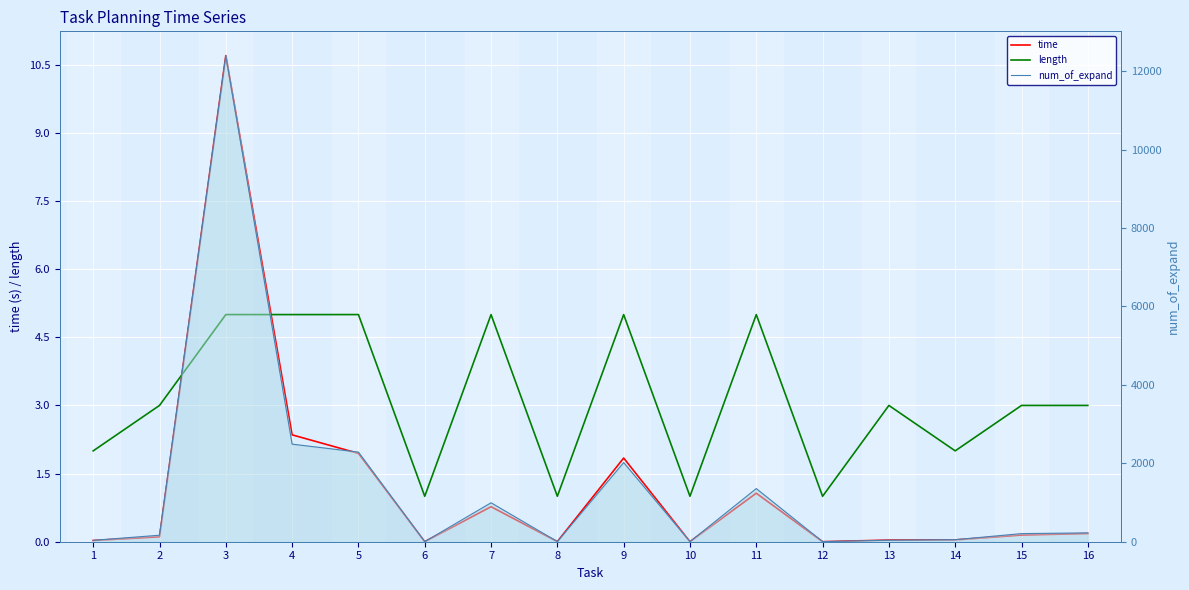

List the labels in order of length value, smallest first.

6, 8, 10, 12, 1, 14, 2, 13, 15, 16, 3, 4, 5, 7, 9, 11